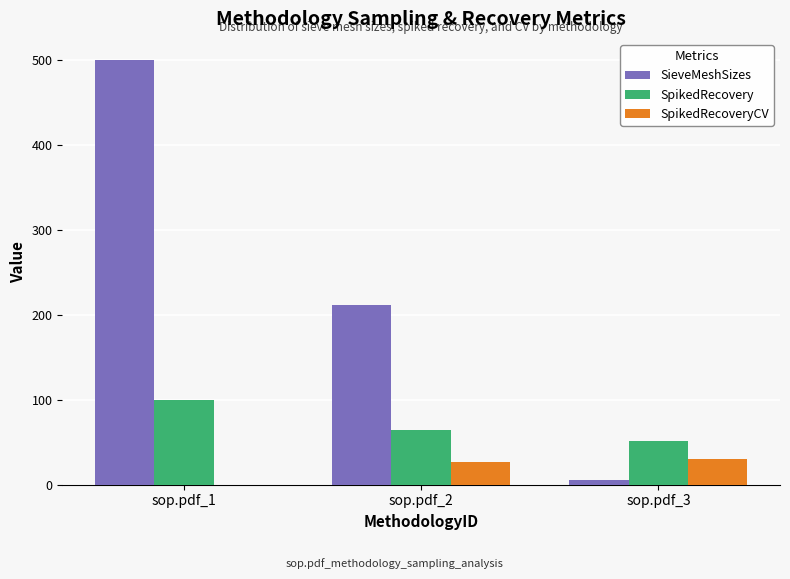

What is the sum of all SpikedRecovery values?

216